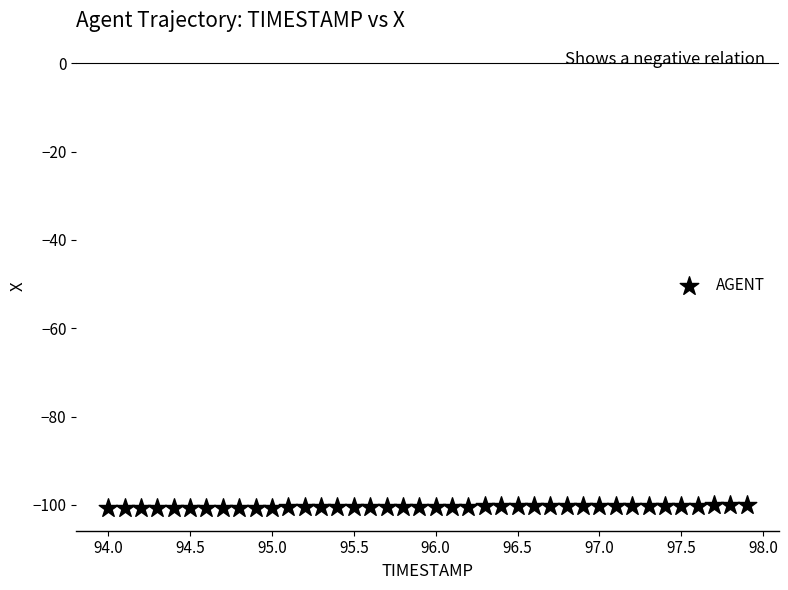

What is the range of X values (max minus min)?

3.9